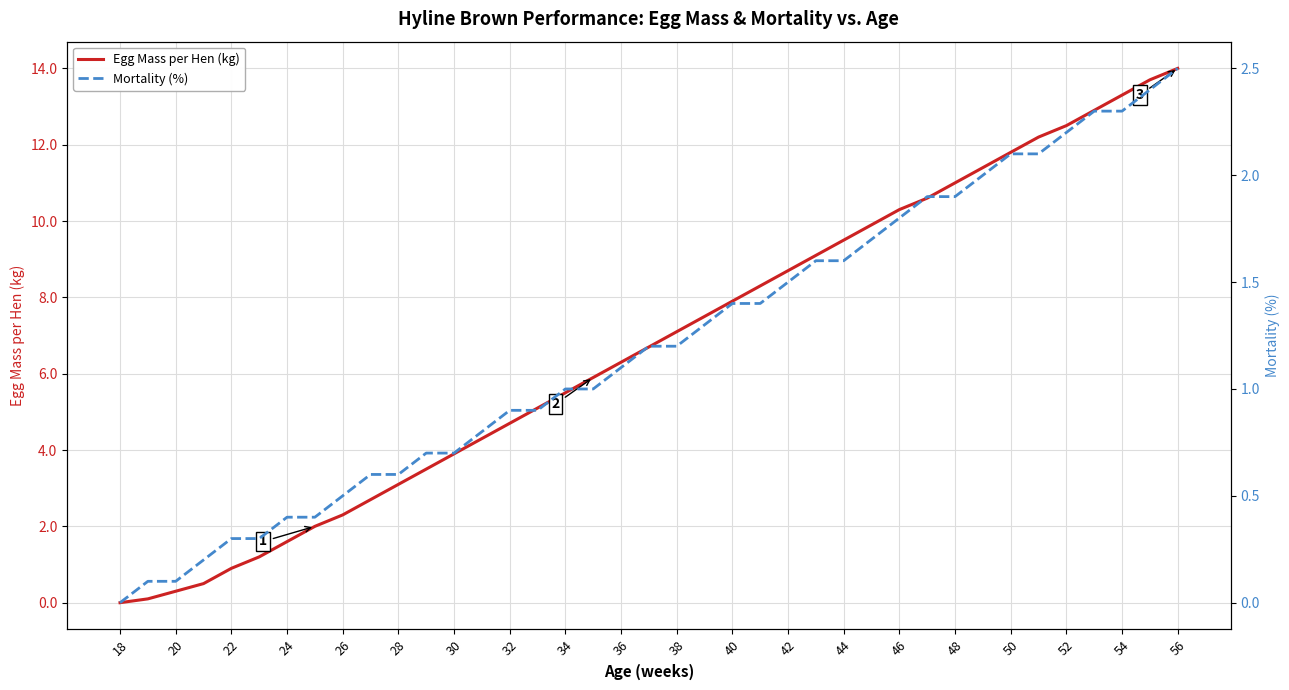

At how many categories does at least one series exceed 6?

21